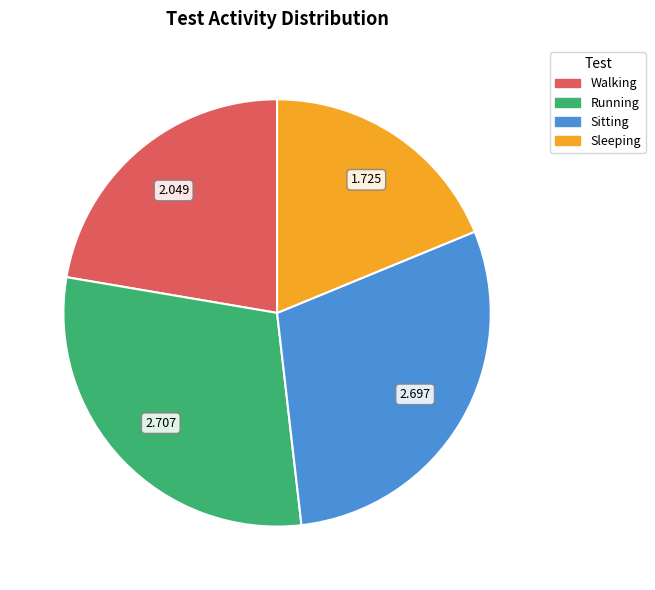

True or false: Walking accounts for 22% of the total.

True